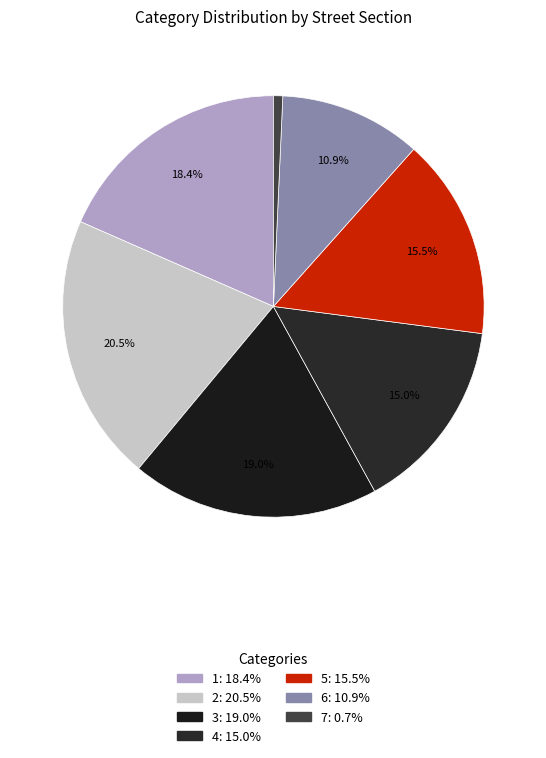

What is the smallest slice in the pie chart?

7